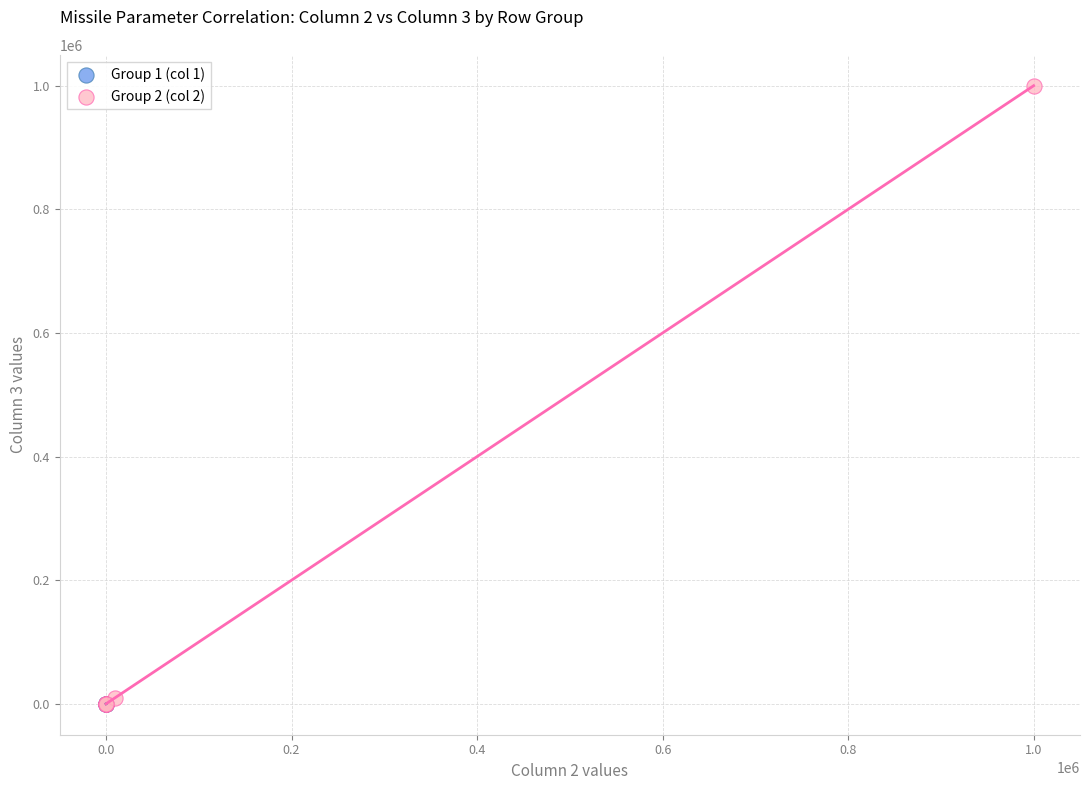

Which series has the widest spread of Y values?

Group 2 (col 2)